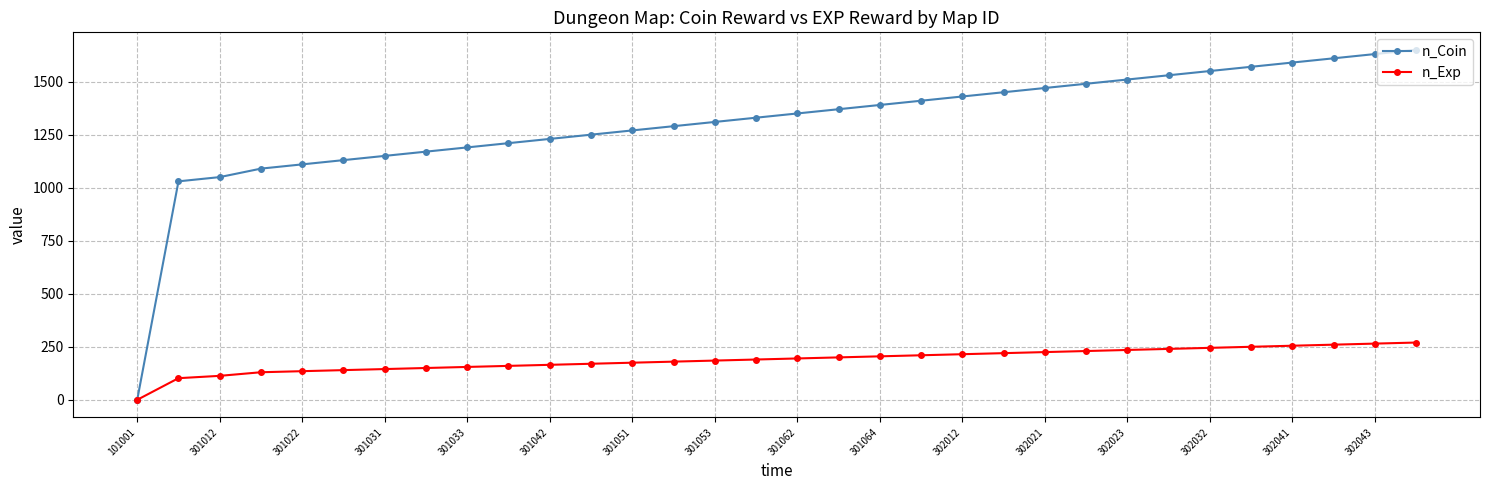

What is the maximum value shown in the chart?

1650